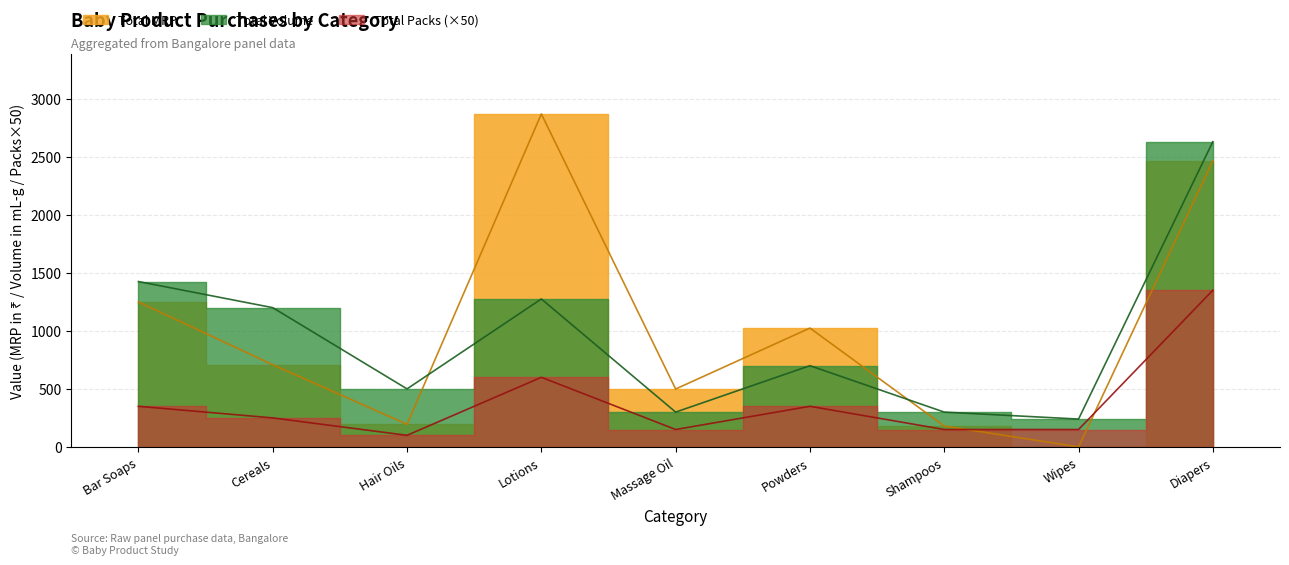

Read the Total Volume value at Bar Soaps, to the nearest 100.

1400